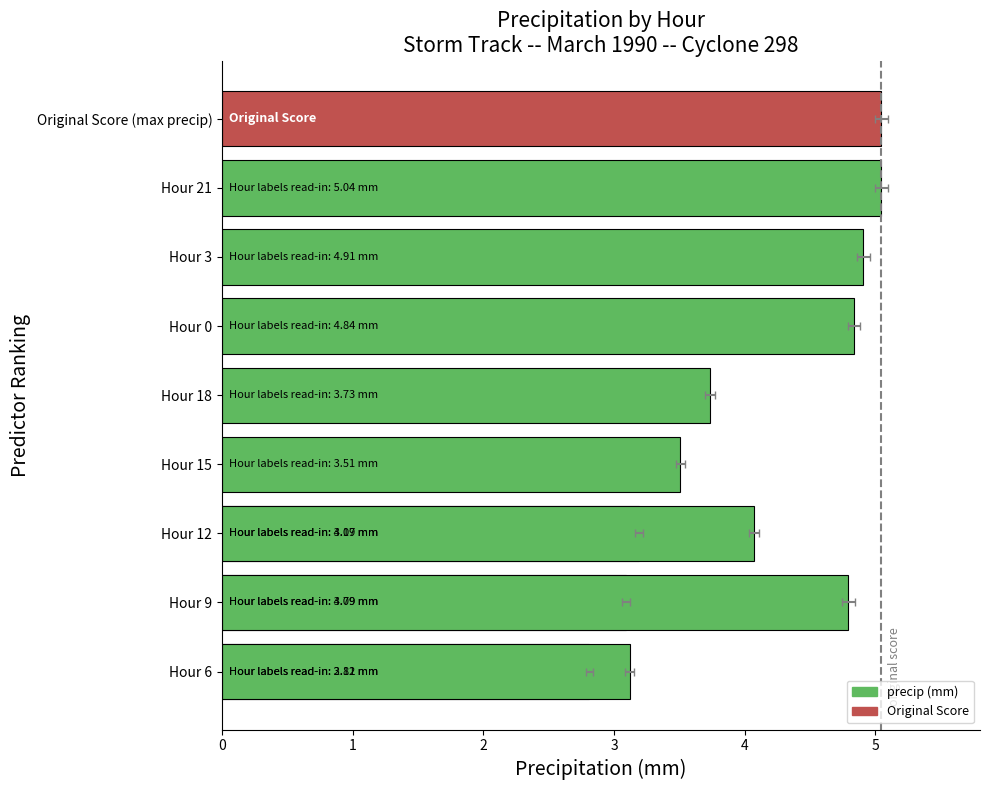

What is the value of the 5th bar from the left?

3.5